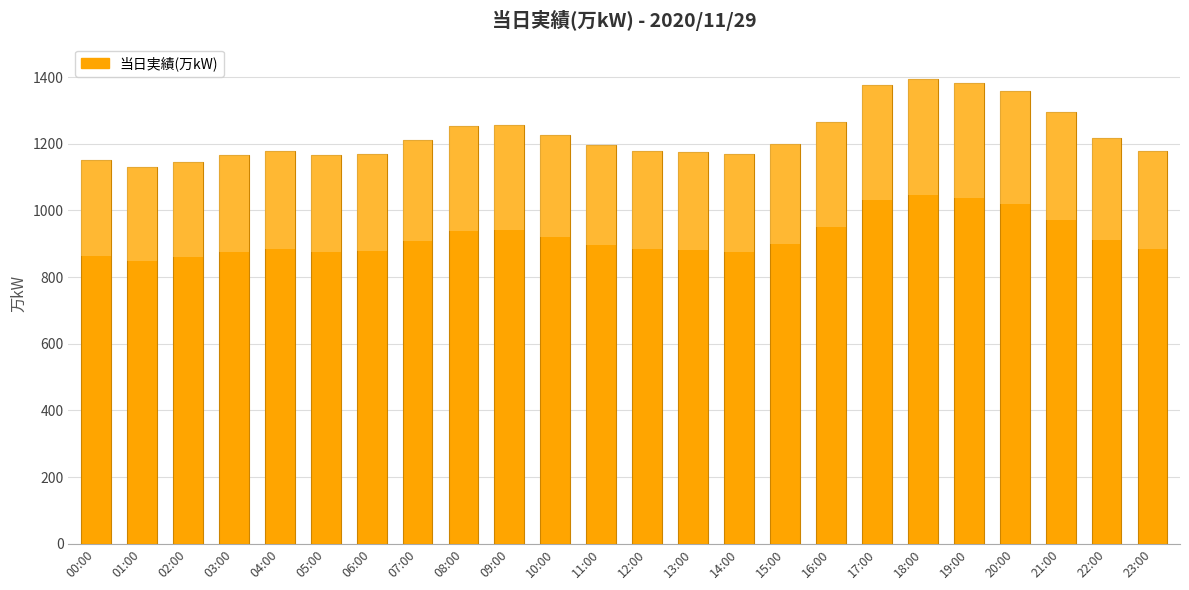

What is the greatest value displayed?

1394